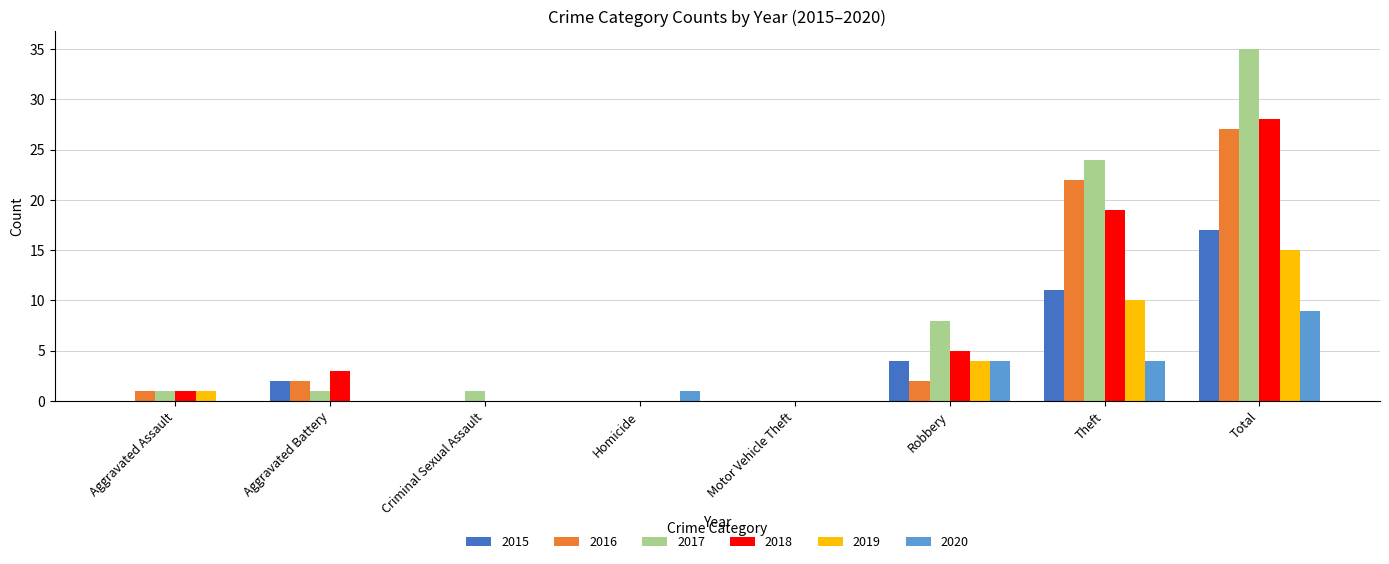

What is the maximum value shown in the chart?

35